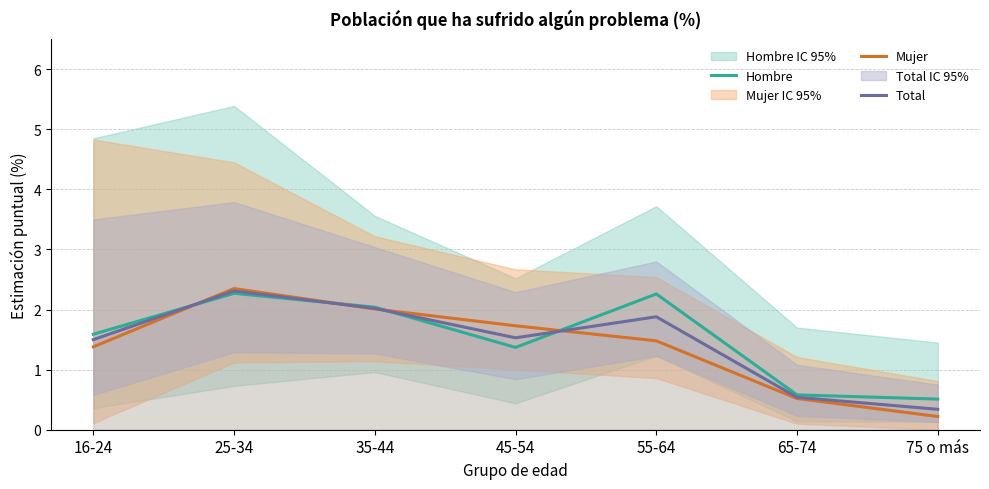

How many times do Mujer and Total cross each other?

4